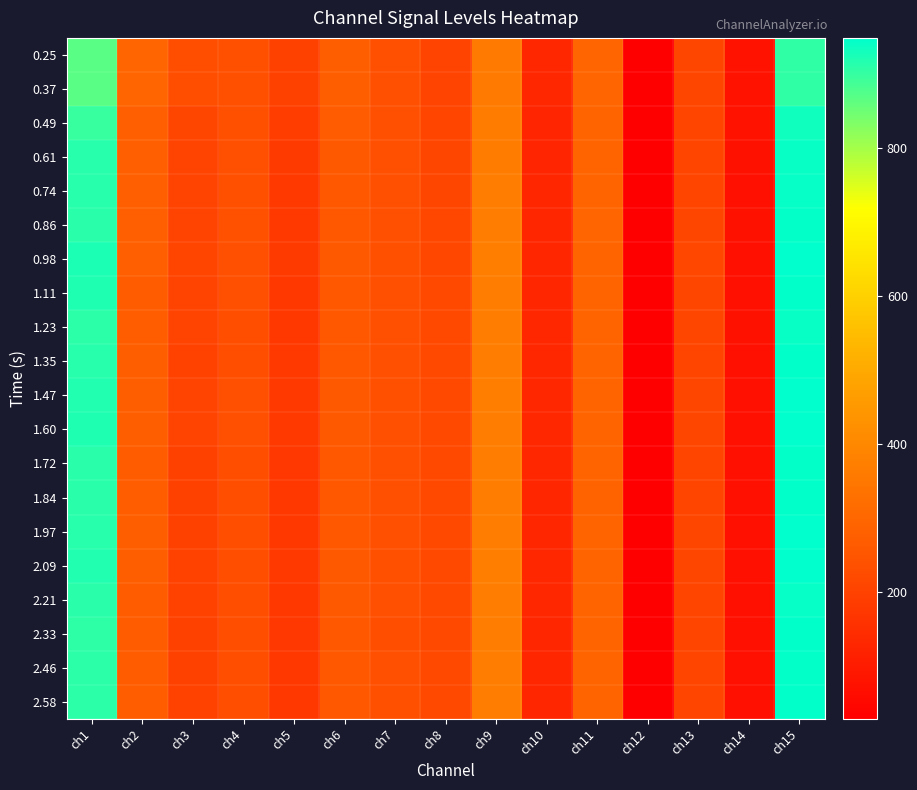

What is the smallest value displayed?

29